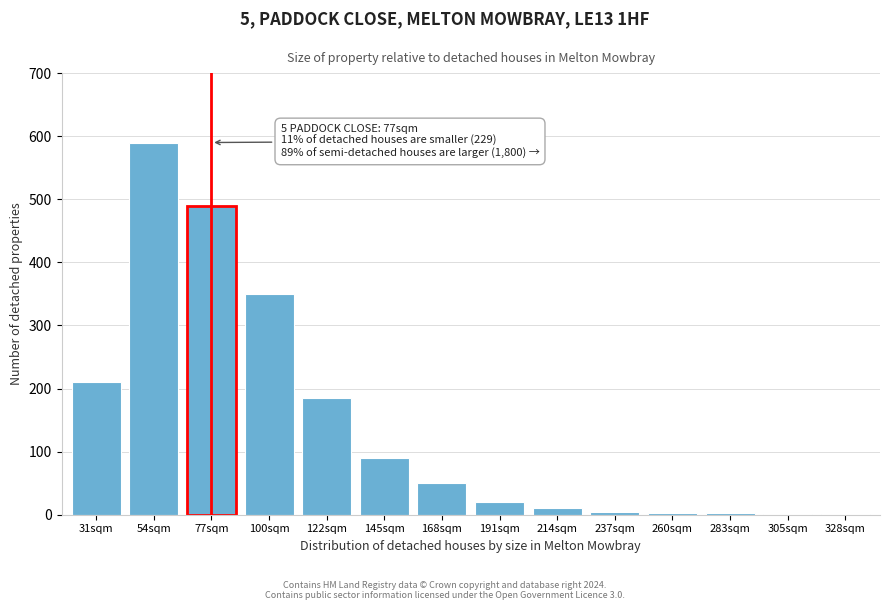

What is the greatest value displayed?

590